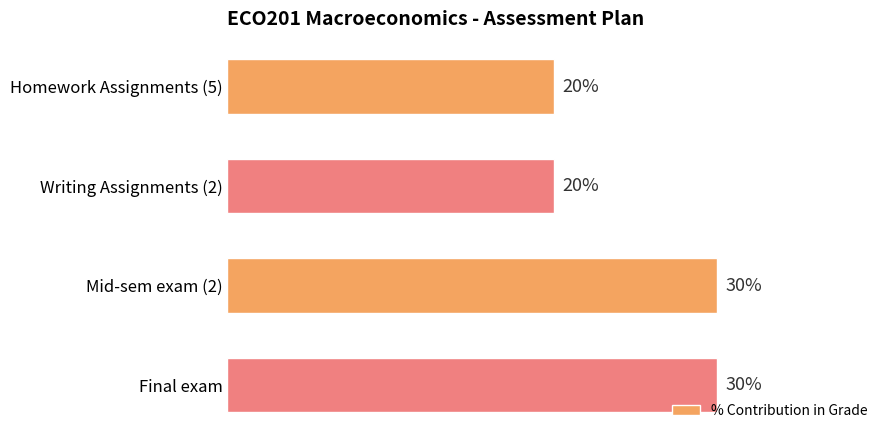

Between Mid-sem exam (2) and Writing Assignments (2), which is larger?

Mid-sem exam (2)